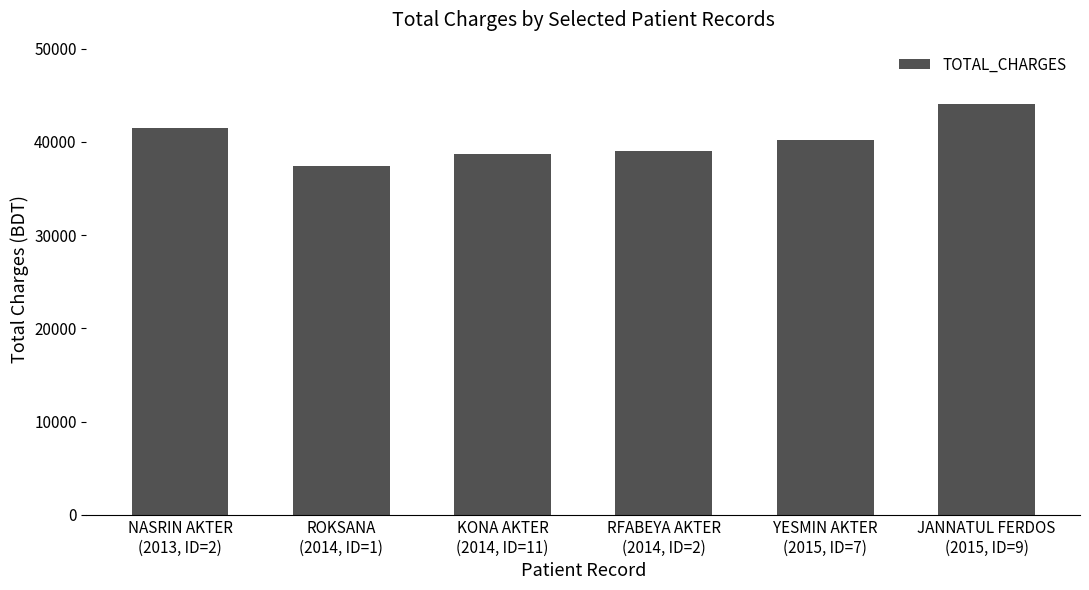

Reading left to right, extract all data points from this chart.

NASRIN AKTER
(2013, ID=2)=41515	ROKSANA
(2014, ID=1)=37389	KONA AKTER
(2014, ID=11)=38709	RFABEYA AKTER
(2014, ID=2)=39036	YESMIN AKTER
(2015, ID=7)=40198	JANNATUL FERDOS
(2015, ID=9)=44040